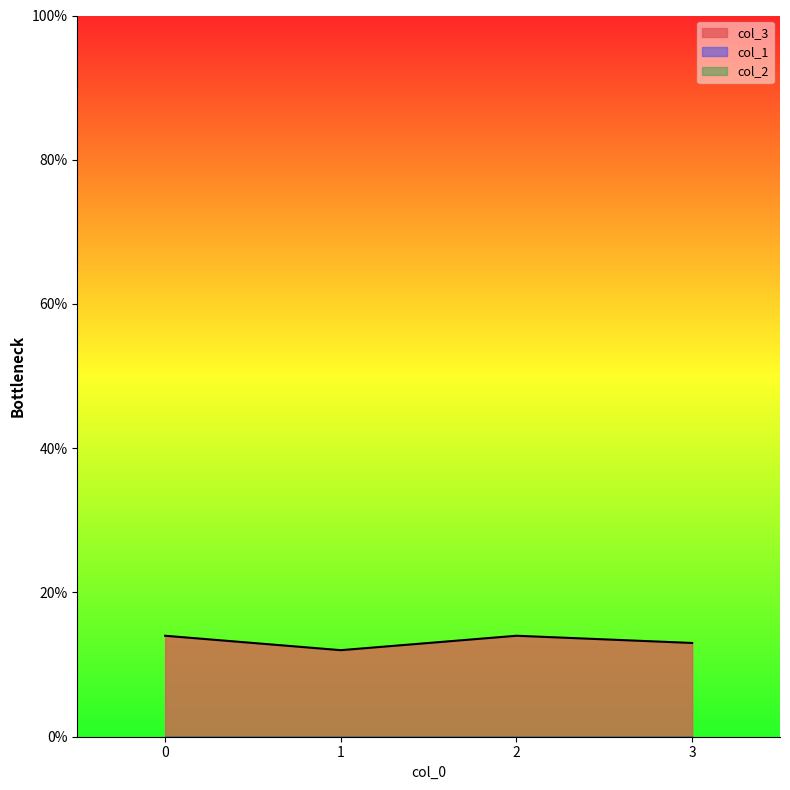

At how many categories does at least one series exceed 10?

4